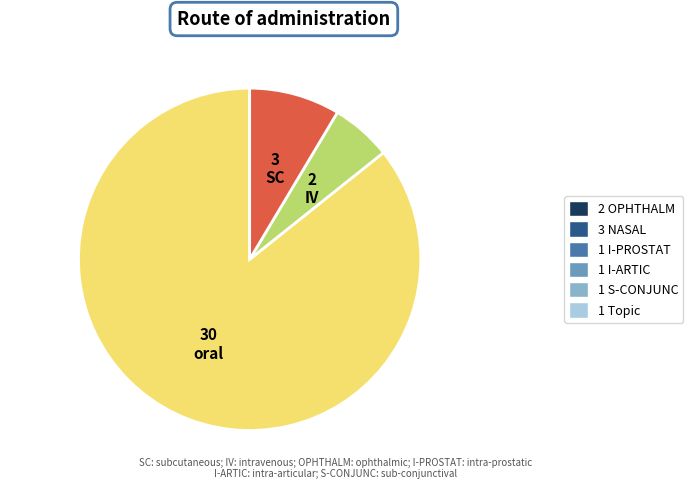

What is the largest slice in the pie chart?

oral